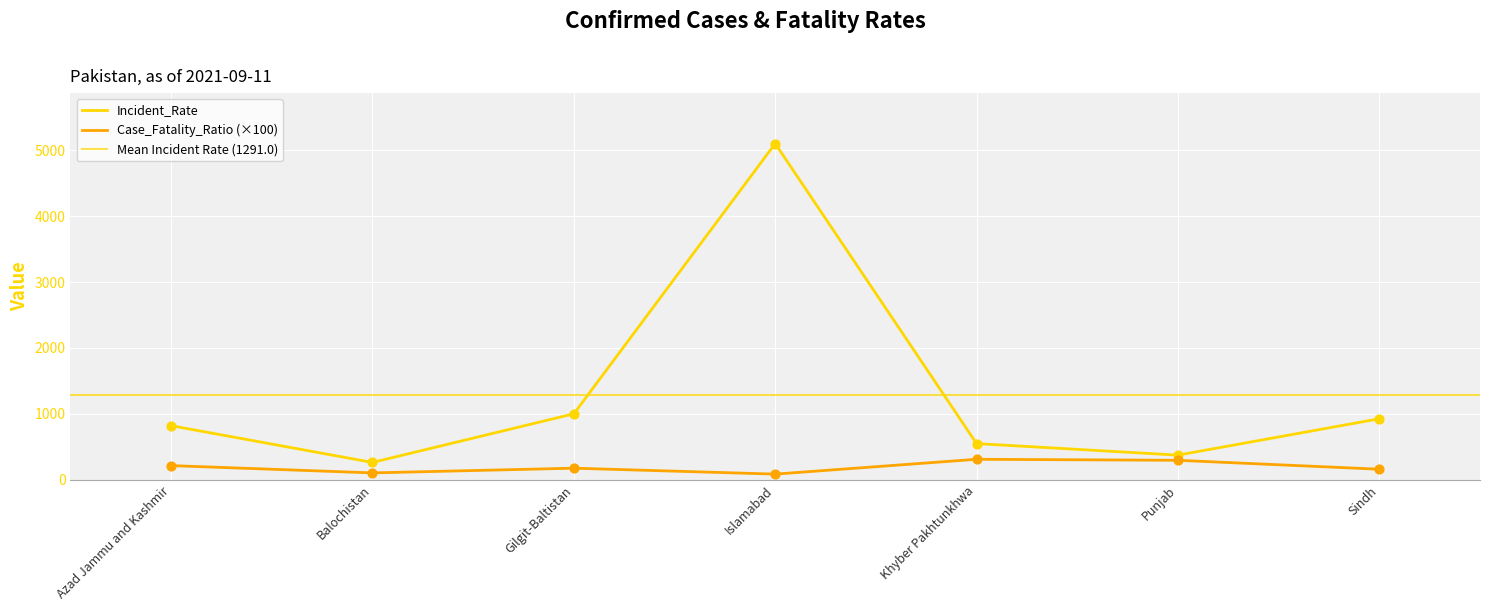

Is the value of Incident_Rate at Islamabad greater than the value of Case_Fatality_Ratio at Punjab?

Yes